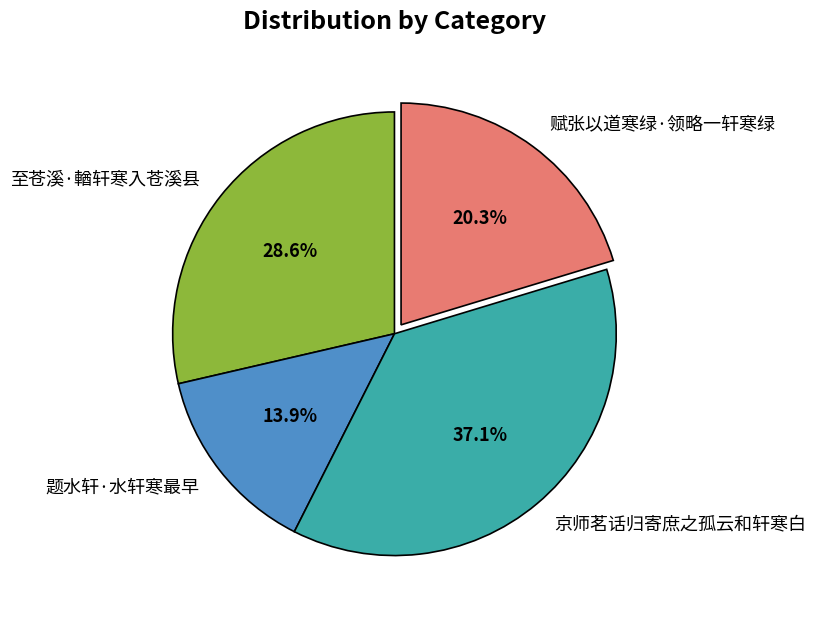

To the nearest percent, what is the combined percentage of 赋张以道寒绿·领略一轩寒绿 and 京师茗话归寄庶之孤云和轩寒白?

57%